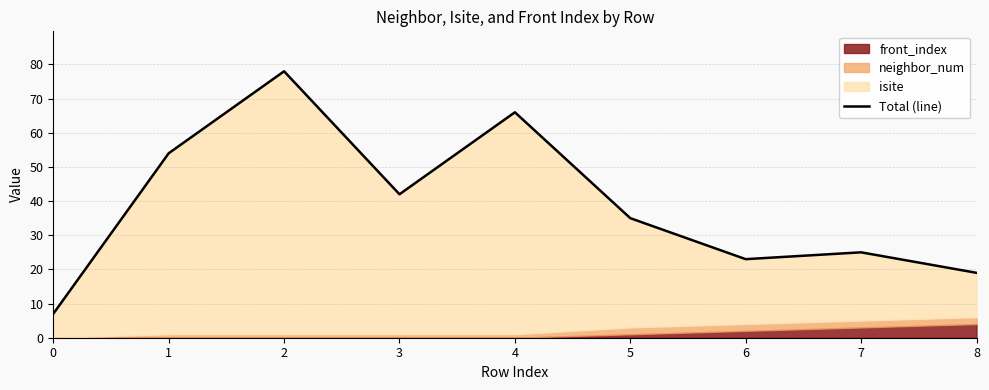

How many interior local valleys (lower than both neighbors) does the data have?

2